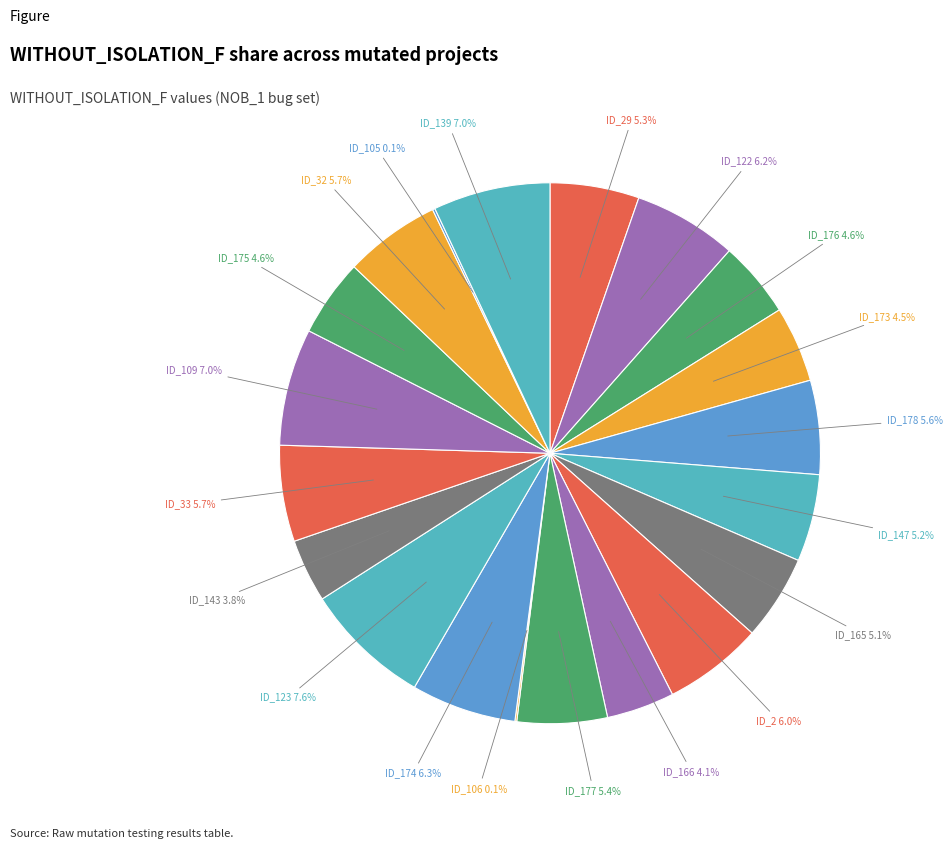

What is the smallest slice in the pie chart?

_MultipleBugs_.NOB_1.ID_106